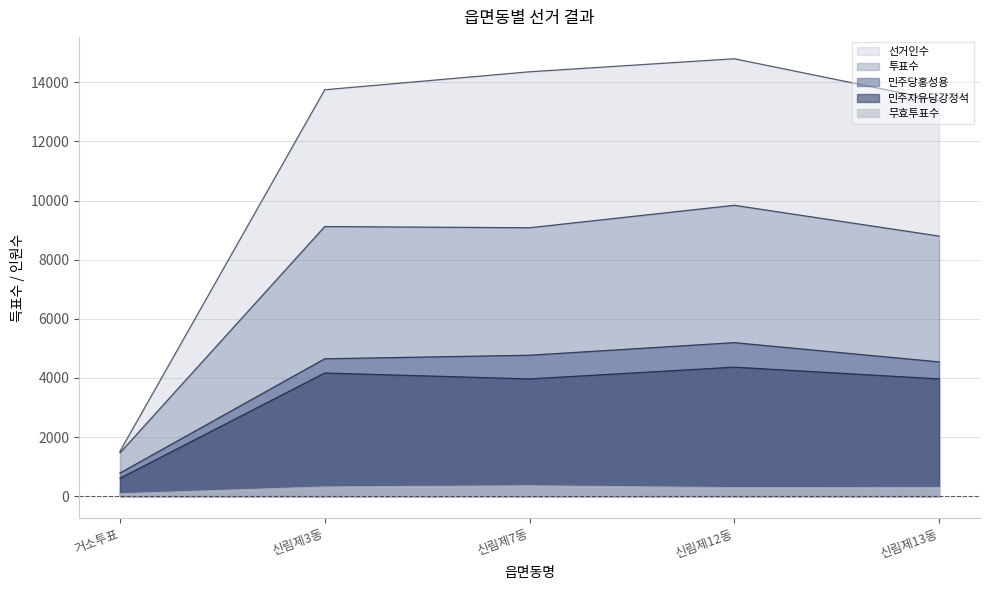

Between 신림제3동 and 신림제7동, which is larger?

신림제7동